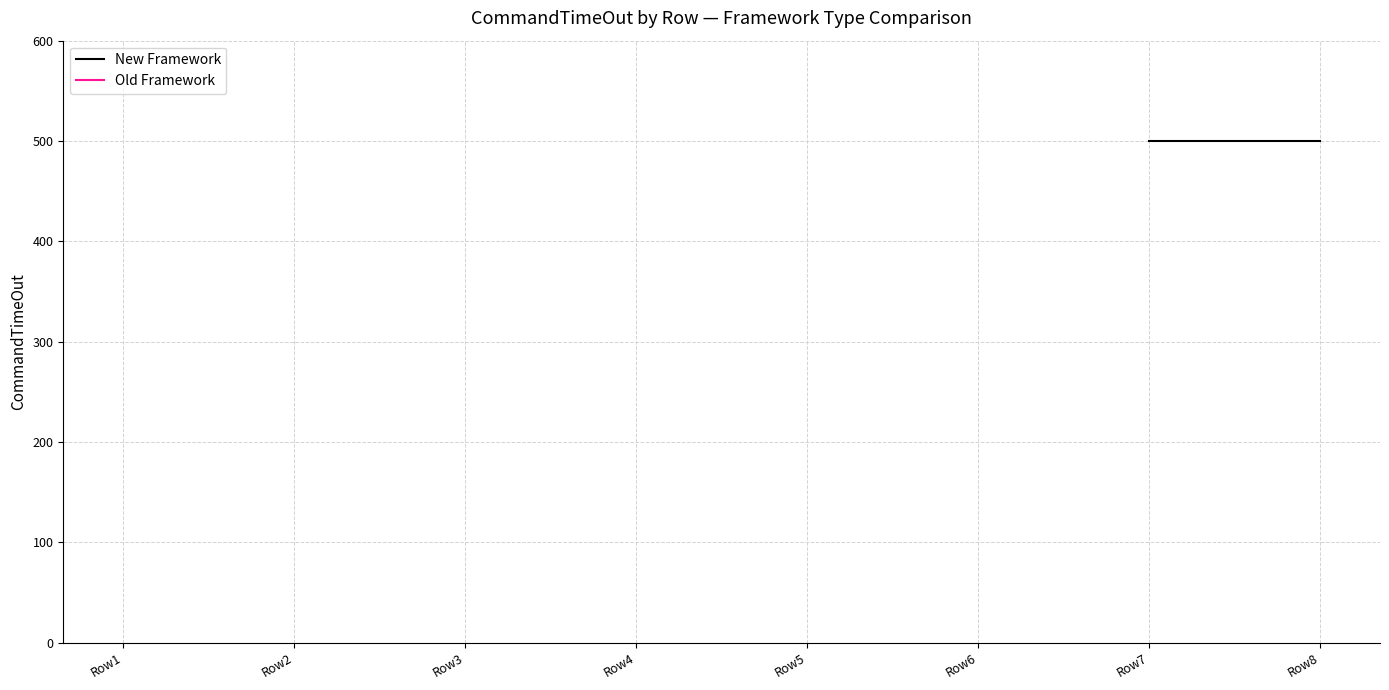

What is the difference between the maximum and minimum values?

1